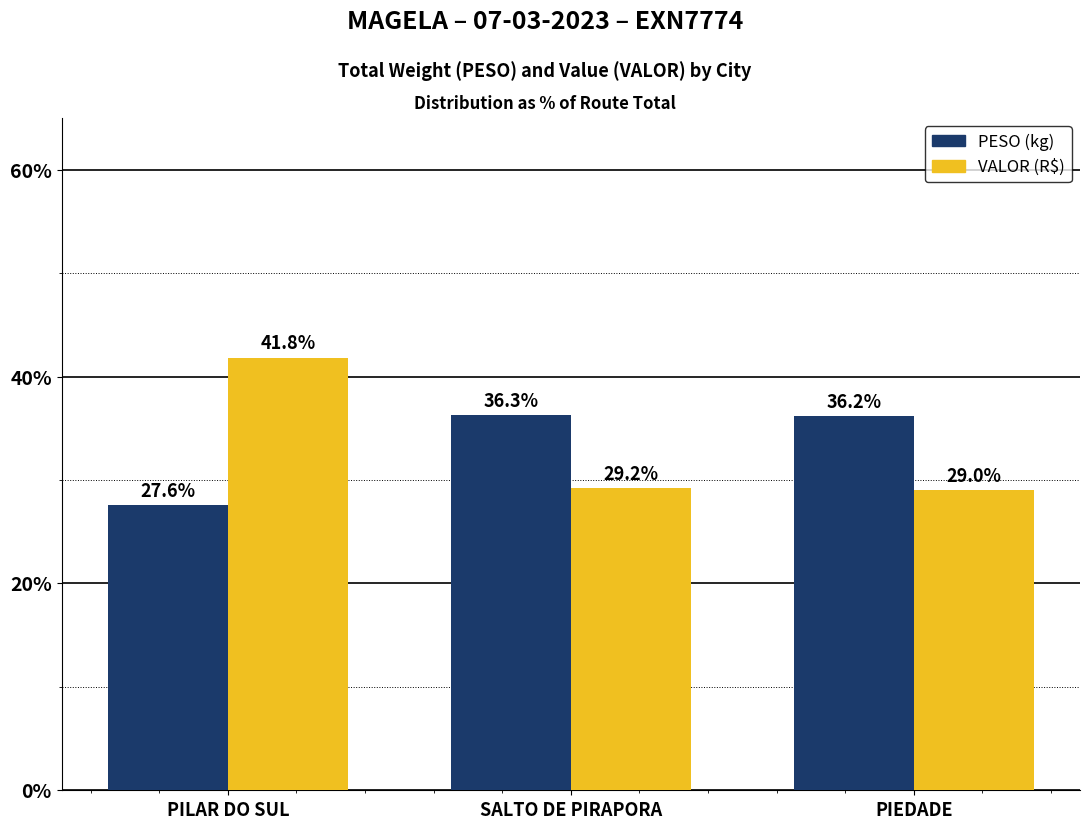

What is the spread (max minus min) of values at PIEDADE?

7.2